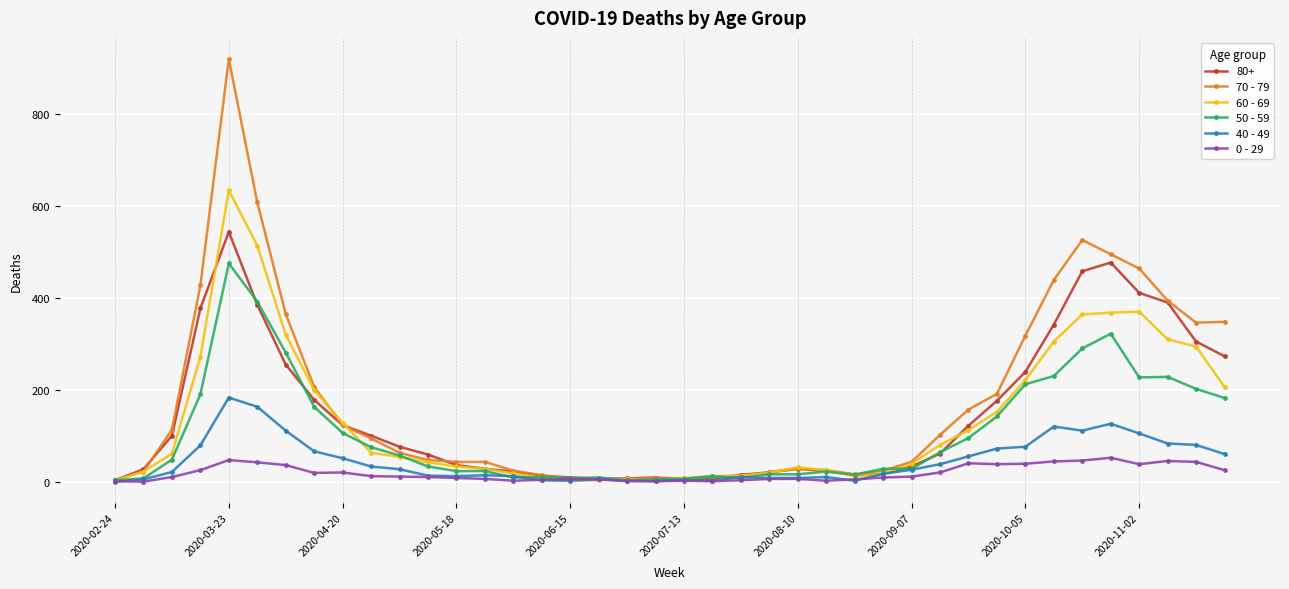

What are all the series names shown in the legend?

80+, 70 - 79, 60 - 69, 50 - 59, 40 - 49, 0 - 29